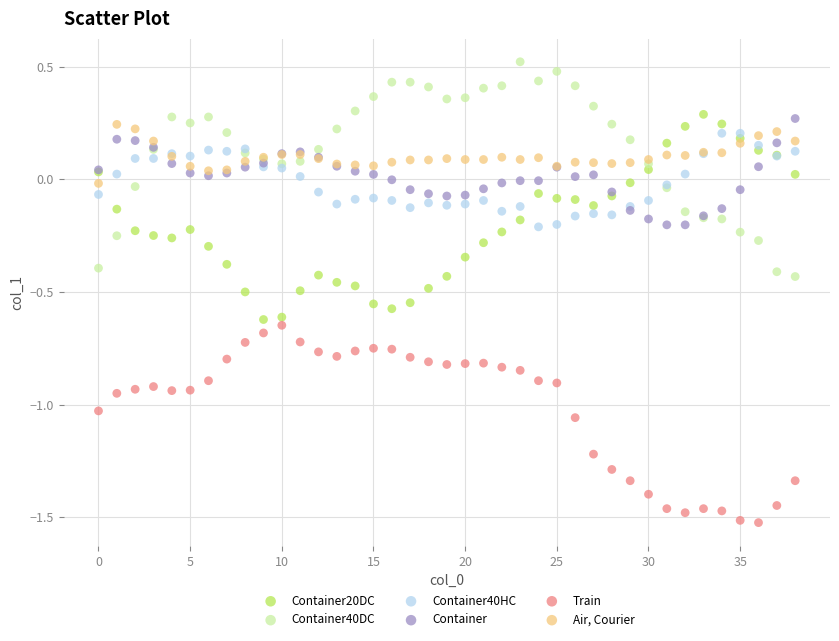

What are all the series names shown in the legend?

Container20DC, Container40DC, Container40HC, Container, Train, Air, Courier